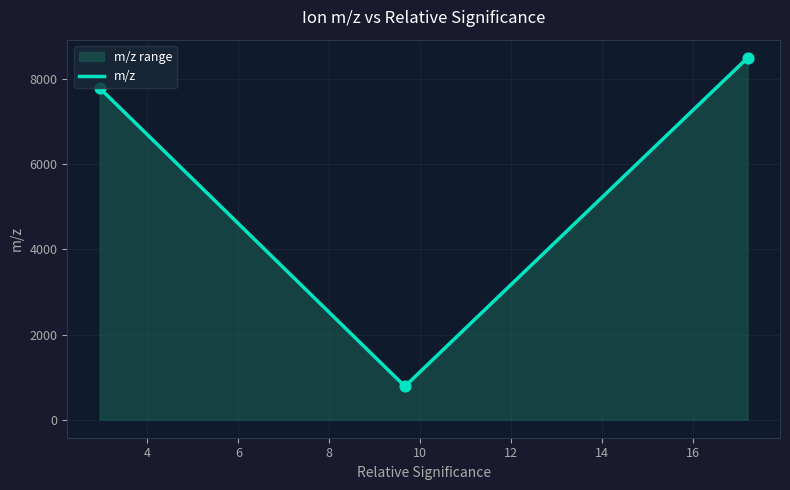

What is the smallest value displayed?

781.5